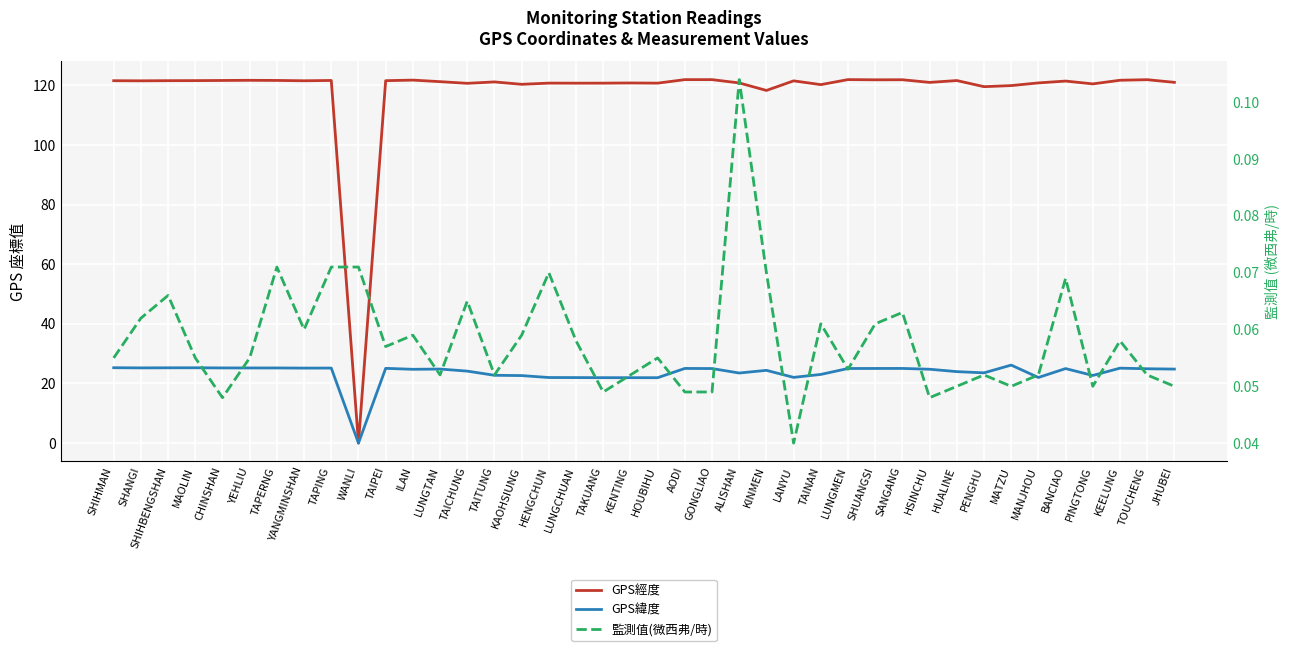

At how many categories does at least one series exceed 70?

39